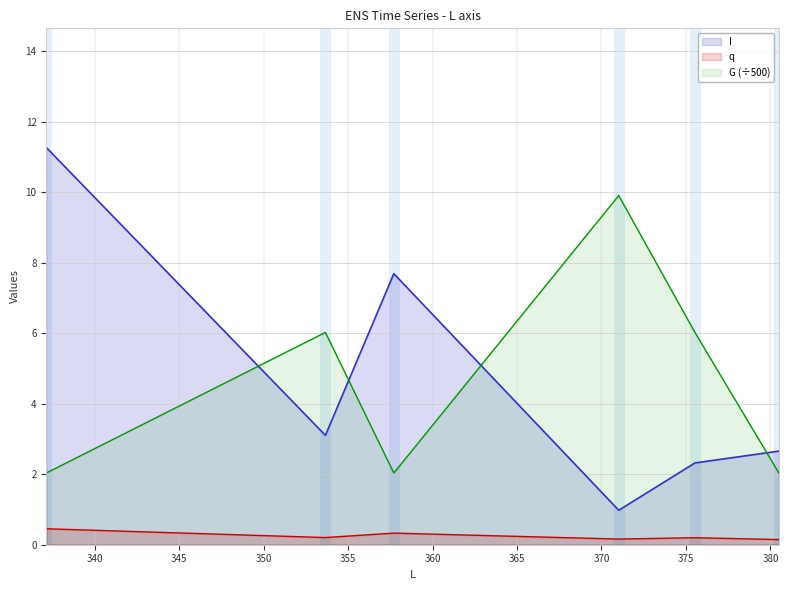

What is the smallest value displayed?

0.1